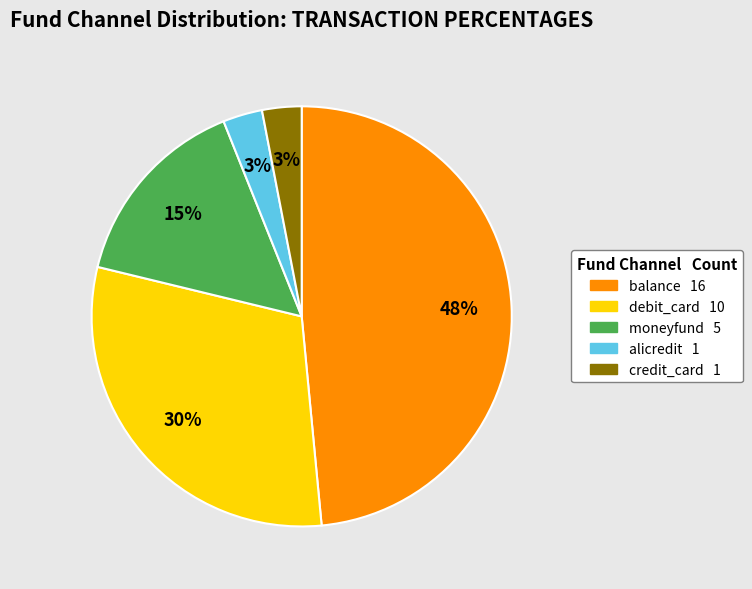

How many segments does this pie chart have?

5